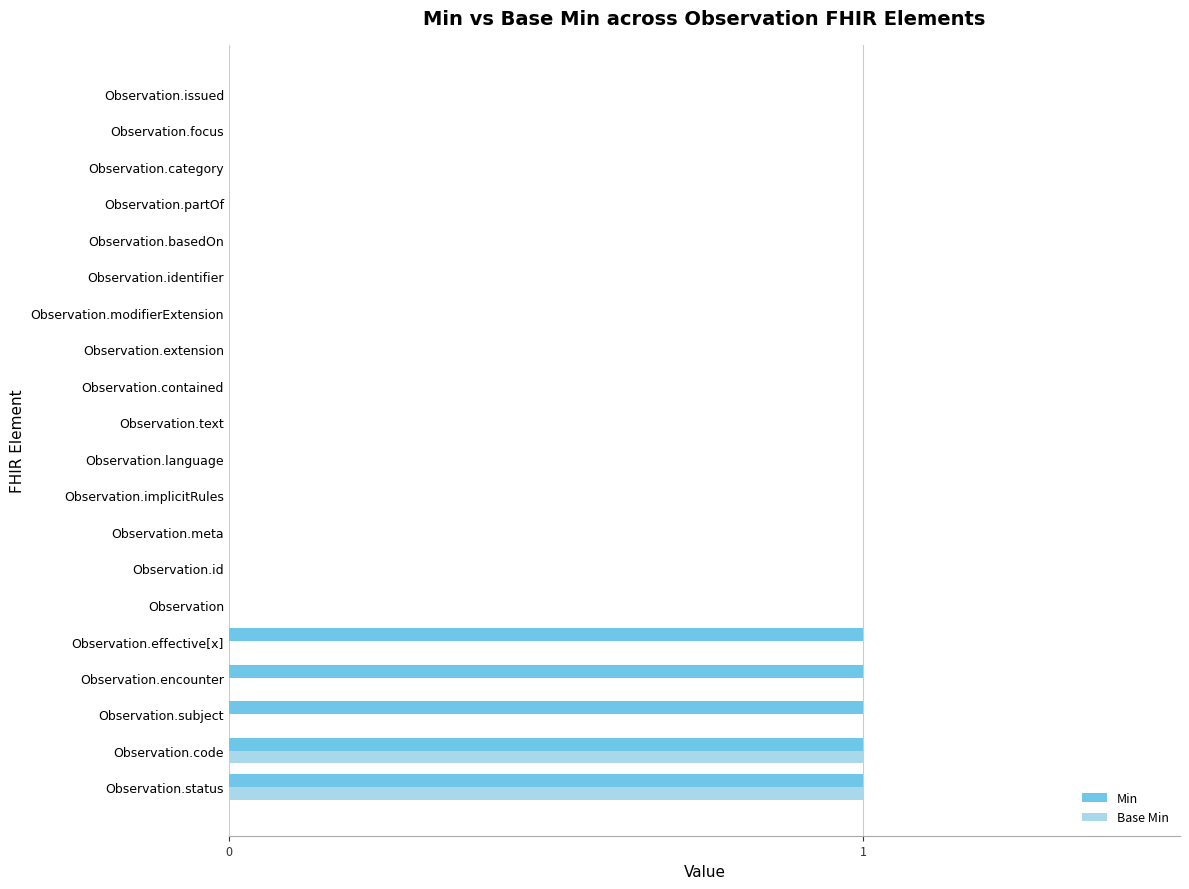

The value of Base Min at Observation.status is 1. True or false?

True